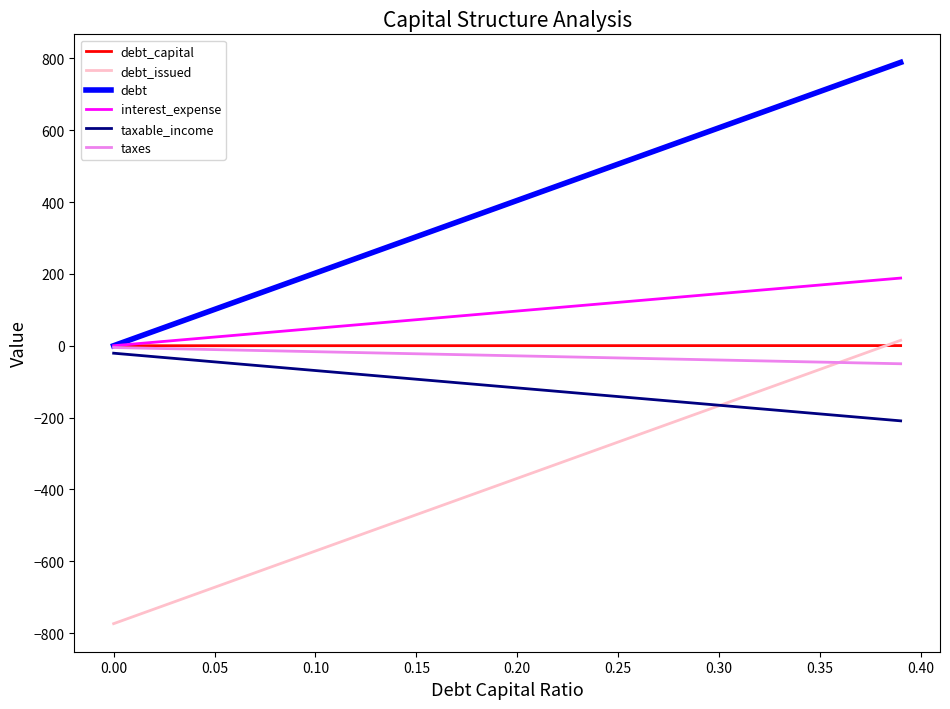

What is the lowest value of the taxes series?

-50.2